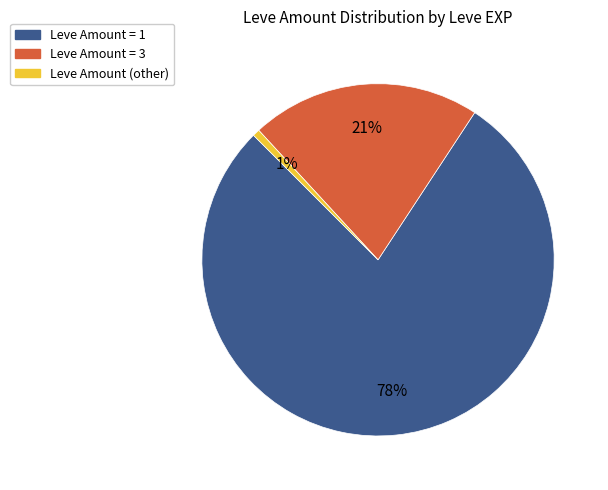

Is there any slice that represents more than half of the pie?

Yes